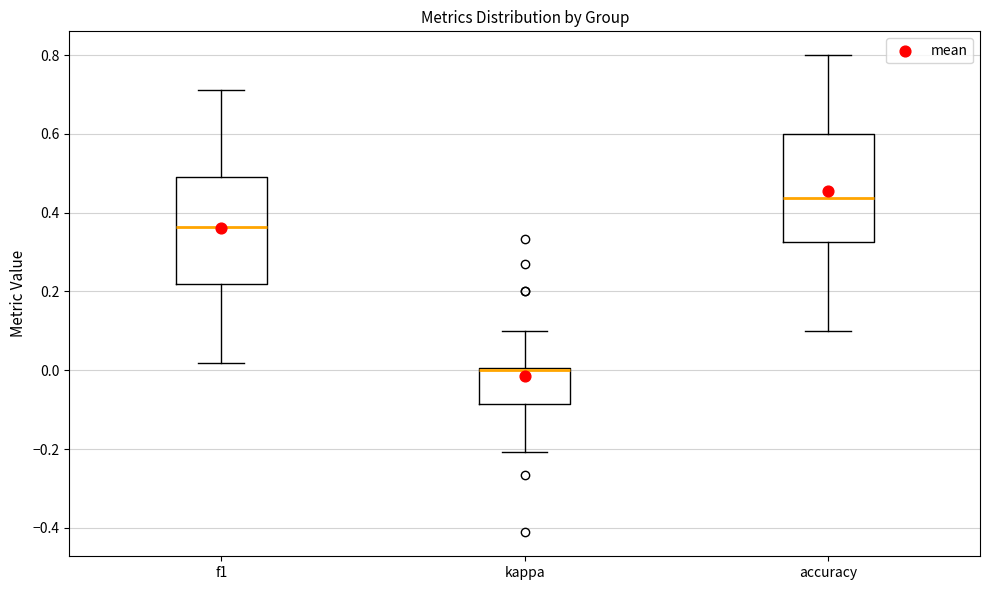

Which box's median line is the lowest?

kappa